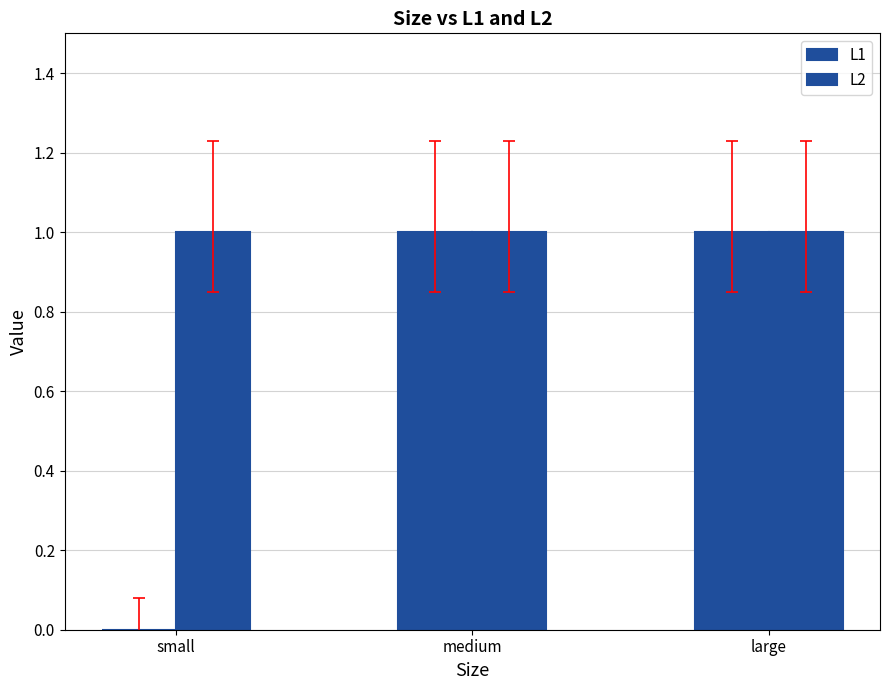

How many values in L1 are above zero?

2